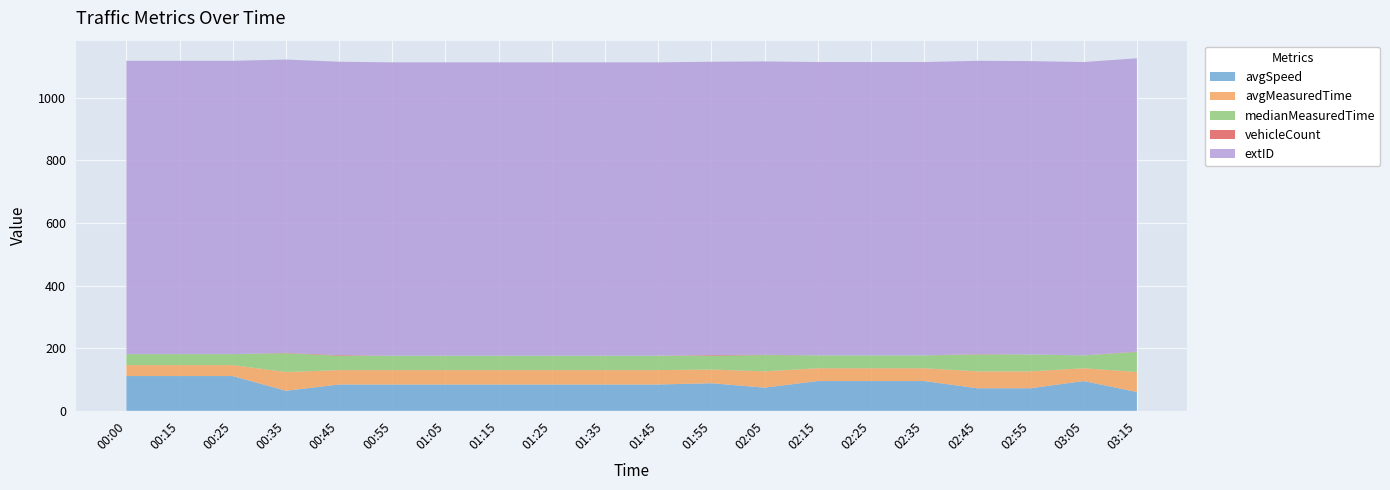

Reading left to right, list all the values displayed in this chart.

avgSpeed: 00:00=111	00:15=111	00:25=111	00:35=64	00:45=84	00:55=84	01:05=84	01:15=84	01:25=84	01:35=84	01:45=84	01:55=88	02:05=74	02:15=95	02:25=95	02:35=95	02:45=72	02:55=72	03:05=95	03:15=60
avgMeasuredTime: 00:00=35	00:15=35	00:25=35	00:35=60	00:45=46	00:55=46	01:05=46	01:15=46	01:25=46	01:35=46	01:45=46	01:55=44	02:05=52	02:15=41	02:25=41	02:35=41	02:45=54	02:55=54	03:05=41	03:15=64
medianMeasuredTime: 00:00=35	00:15=35	00:25=35	00:35=60	00:45=46	00:55=46	01:05=46	01:15=46	01:25=46	01:35=46	01:45=46	01:55=44	02:05=52	02:15=41	02:25=41	02:35=41	02:45=54	02:55=54	03:05=41	03:15=64
vehicleCount: 00:00=0	00:15=0	00:25=0	00:35=1	00:45=2	00:55=0	01:05=0	01:15=0	01:25=0	01:35=0	01:45=0	01:55=2	02:05=1	02:15=0	02:25=0	02:35=0	02:45=1	02:55=0	03:05=0	03:15=1
extID: 00:00=937	00:15=937	00:25=937	00:35=937	00:45=937	00:55=937	01:05=937	01:15=937	01:25=937	01:35=937	01:45=937	01:55=937	02:05=937	02:15=937	02:25=937	02:35=937	02:45=937	02:55=937	03:05=937	03:15=937